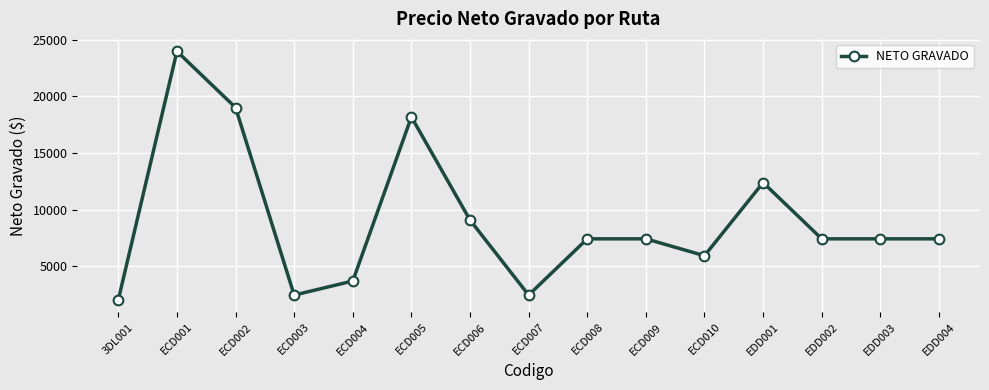

At which category does the data reach its first local valley?

ECD003